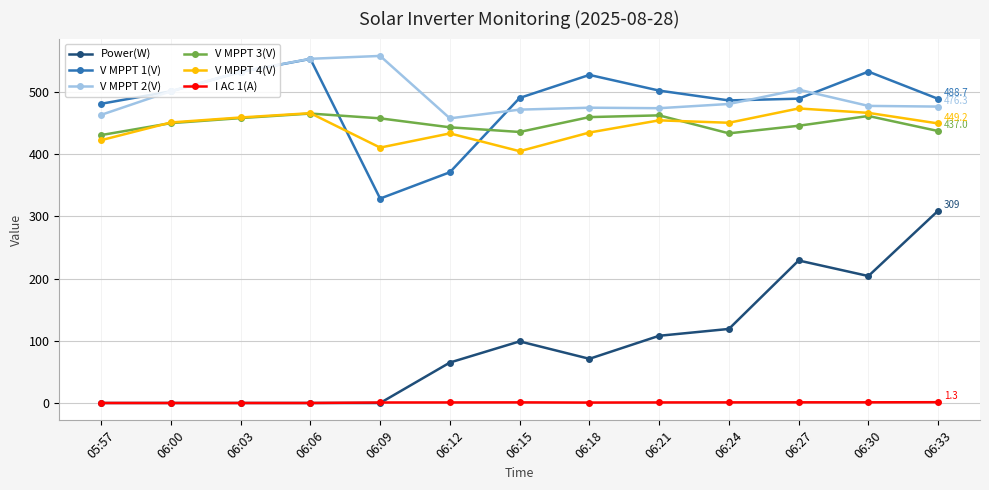

Which series has the largest range (max minus min)?

Power(W)